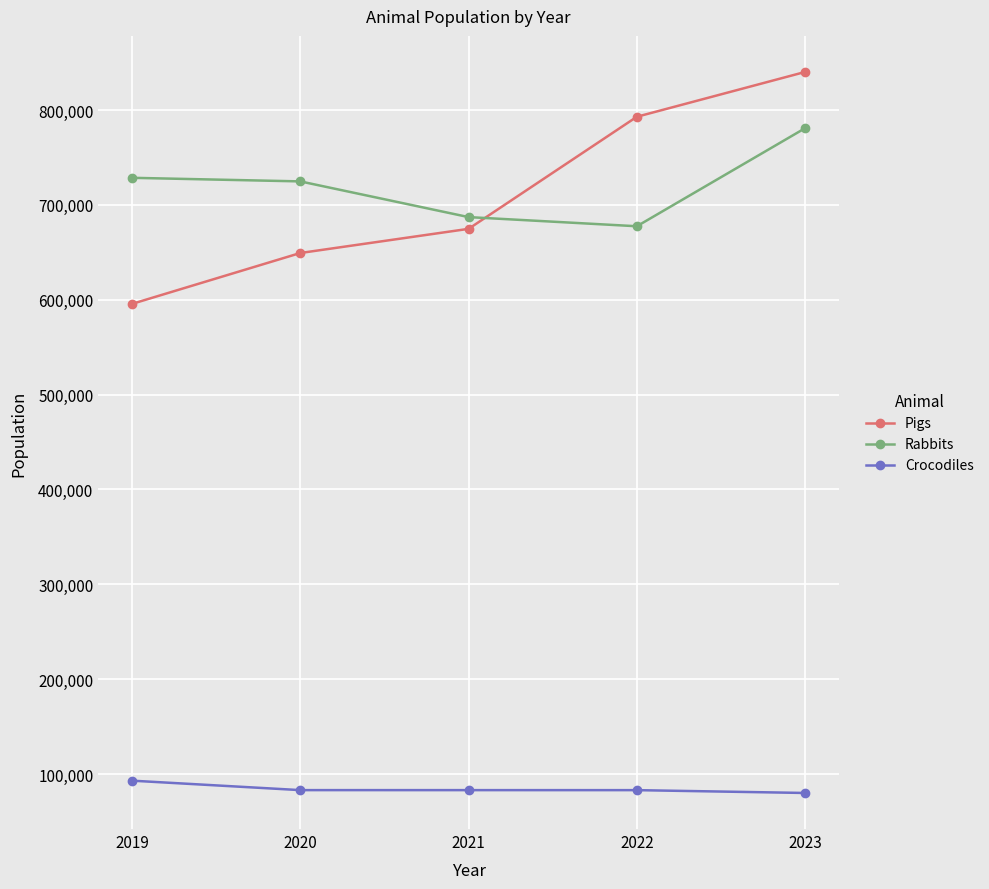

Which series has the widest spread of values?

Pigs